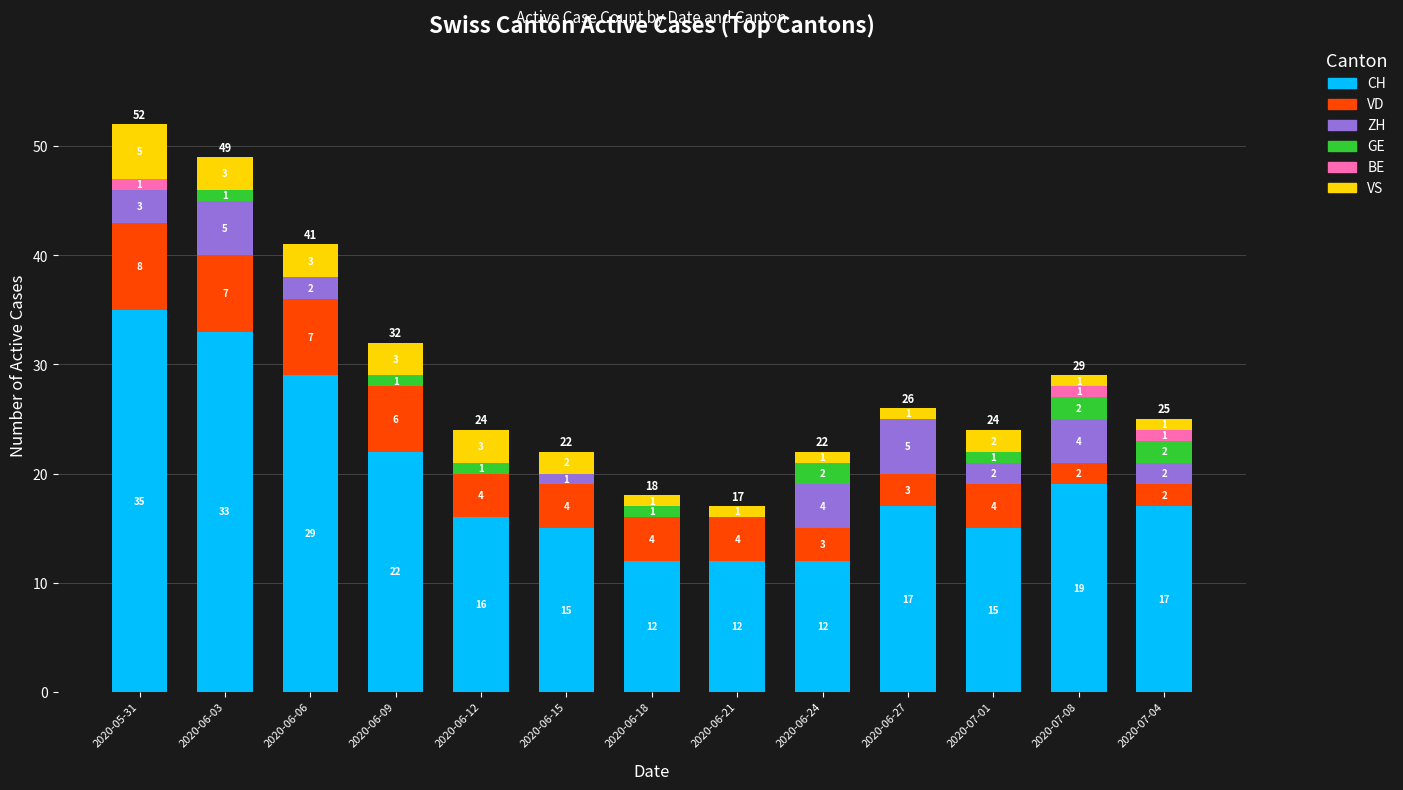

Which category has the highest value in the CH series?

2020-05-31